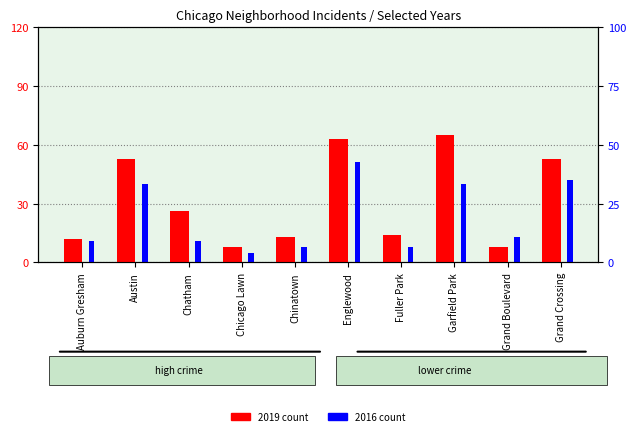

Which series has the largest range (max minus min)?

2019 count